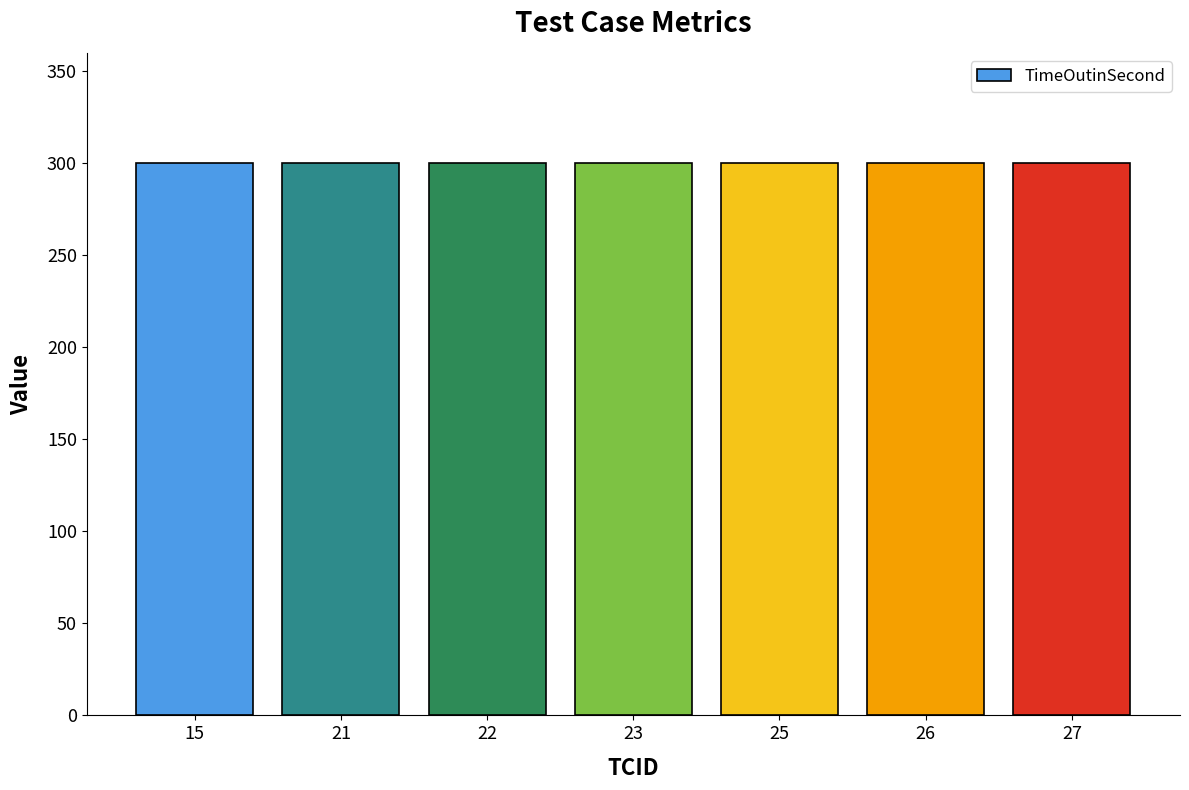

Are the bars horizontal?

No